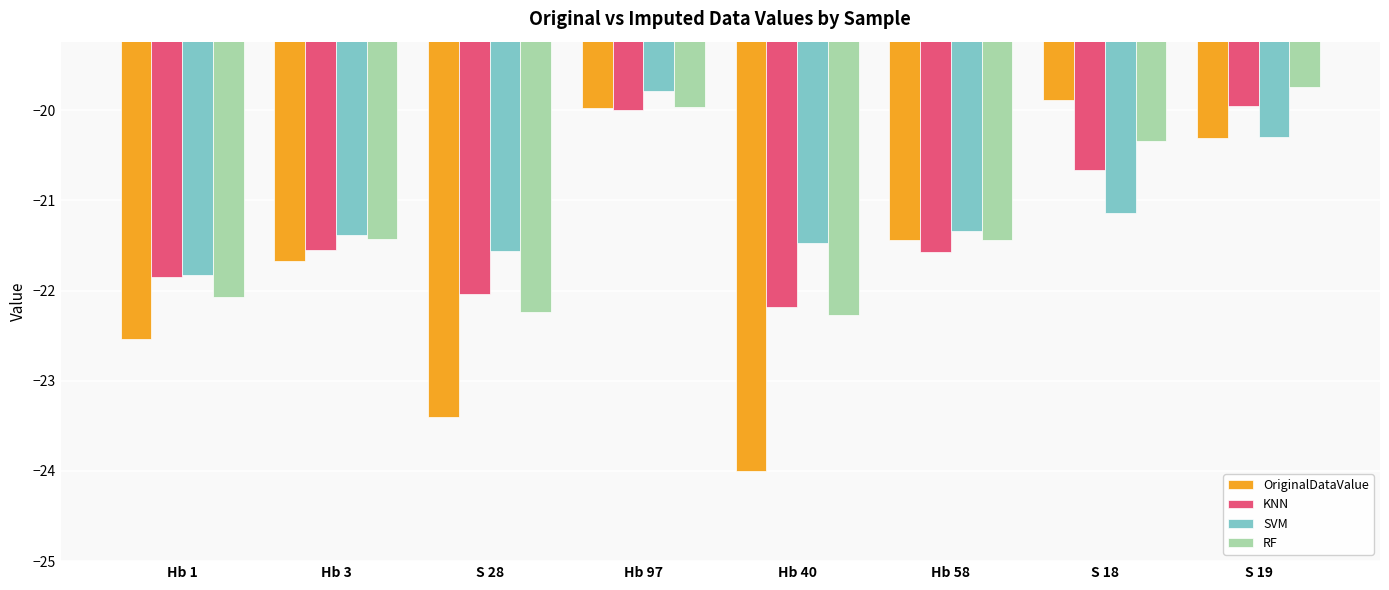

At which category is the sum across all series the highest?

Hb 97